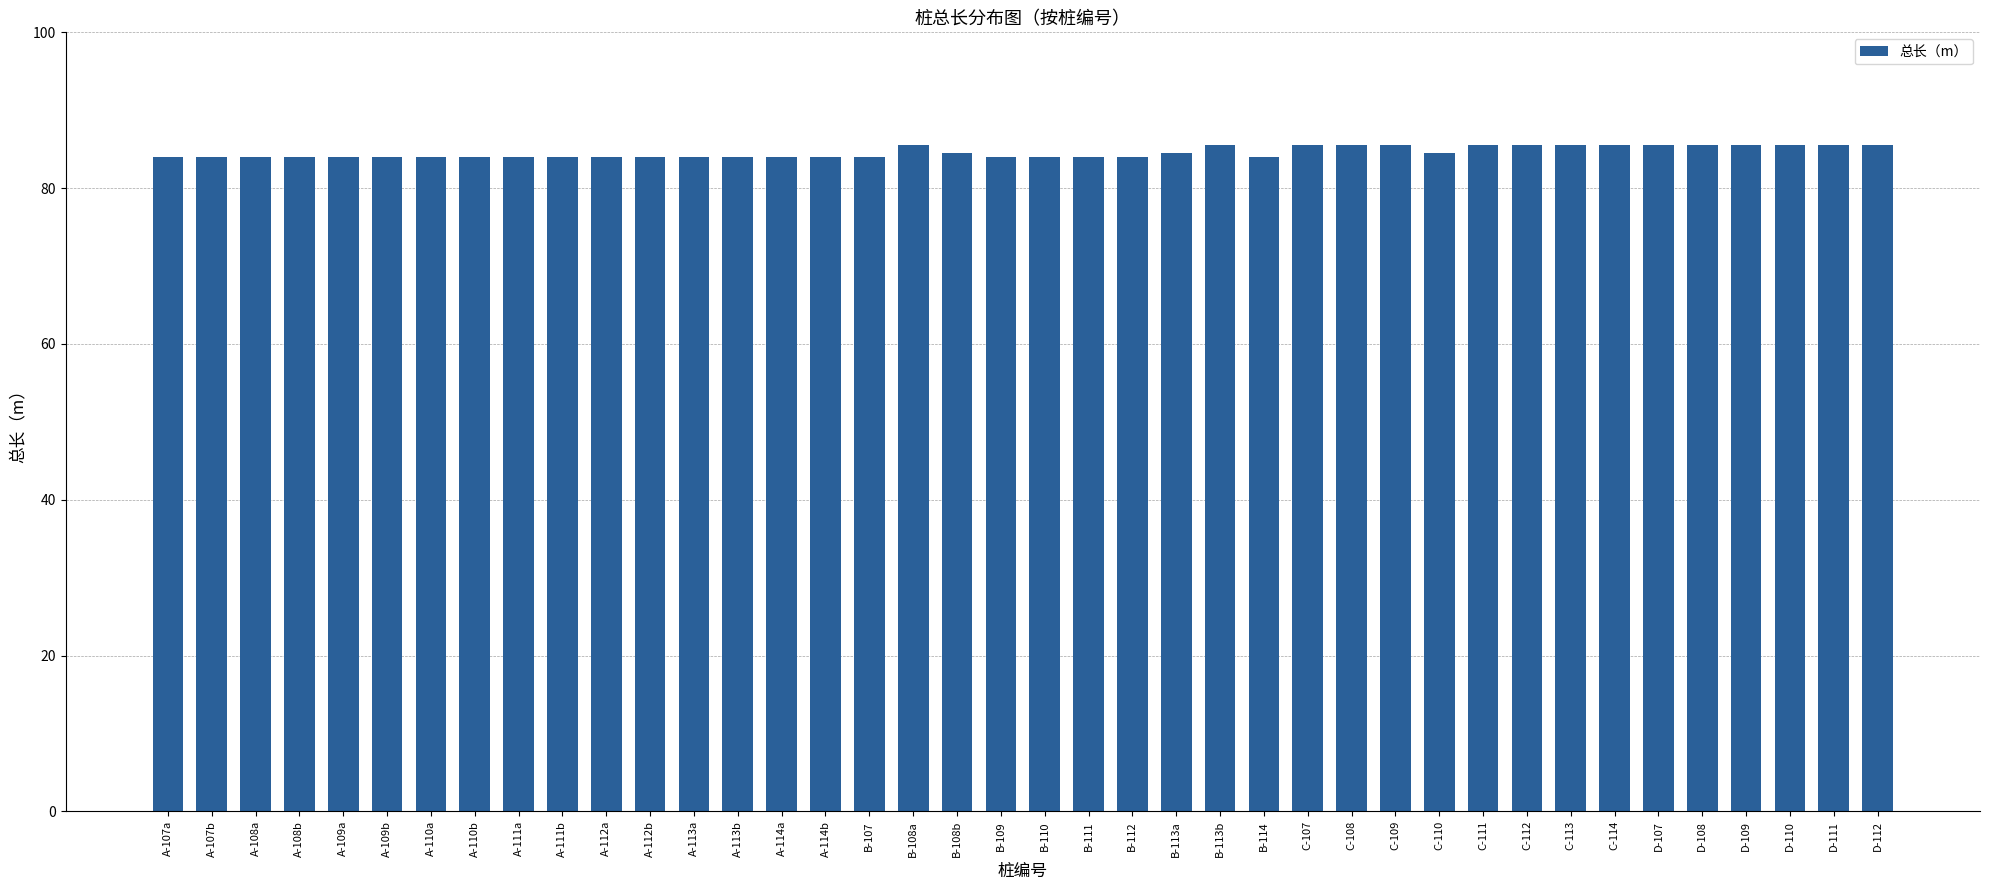

How many bars are there in total?

40